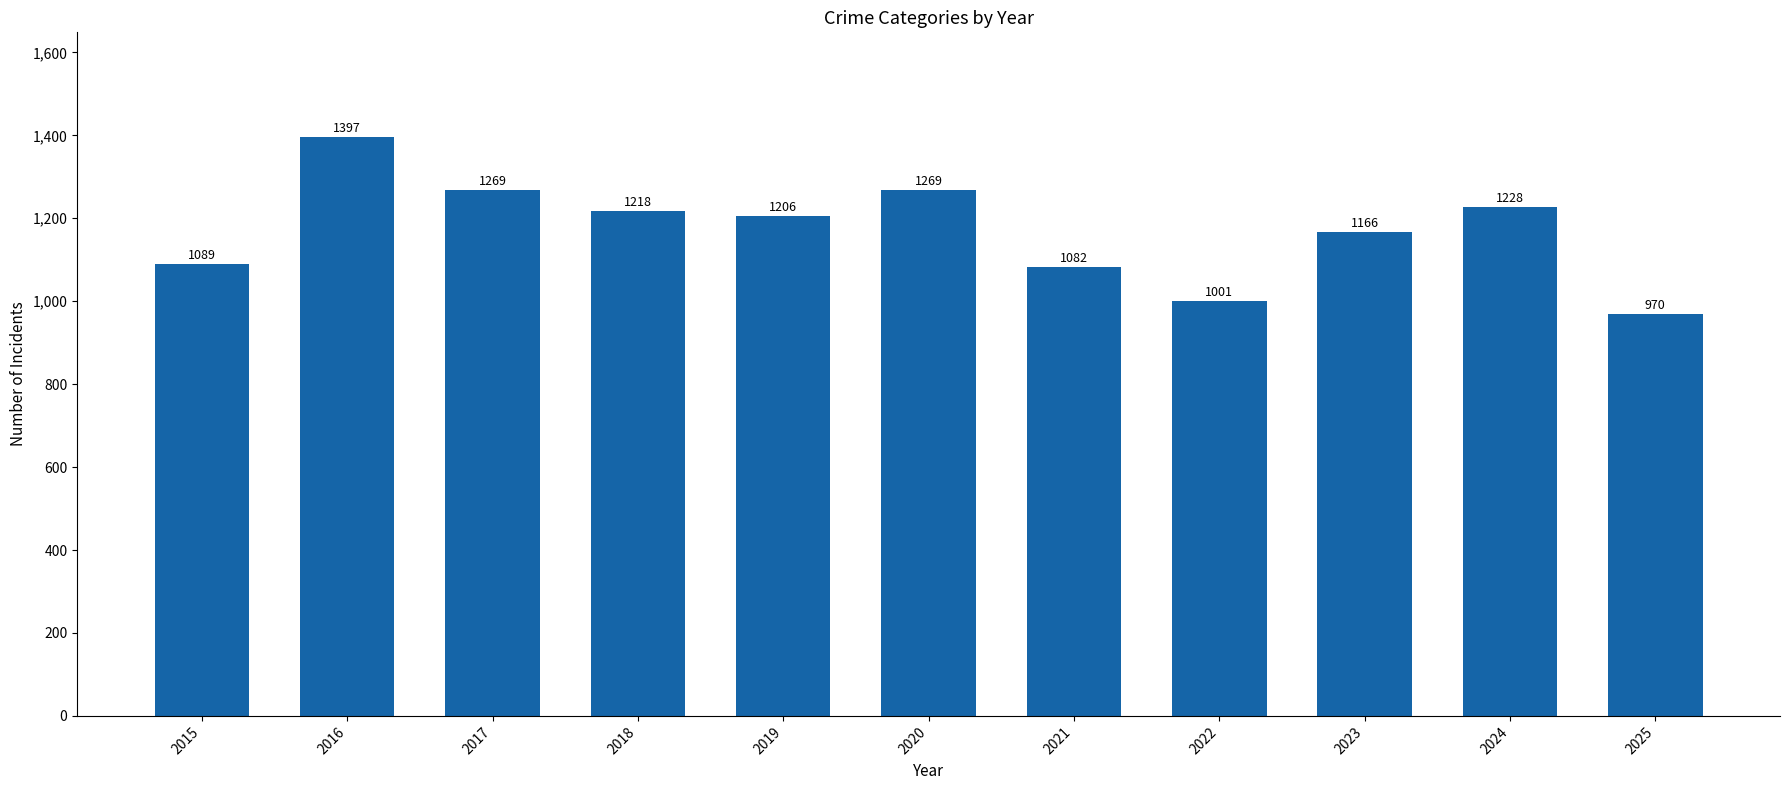

How many values are below 1206?

5